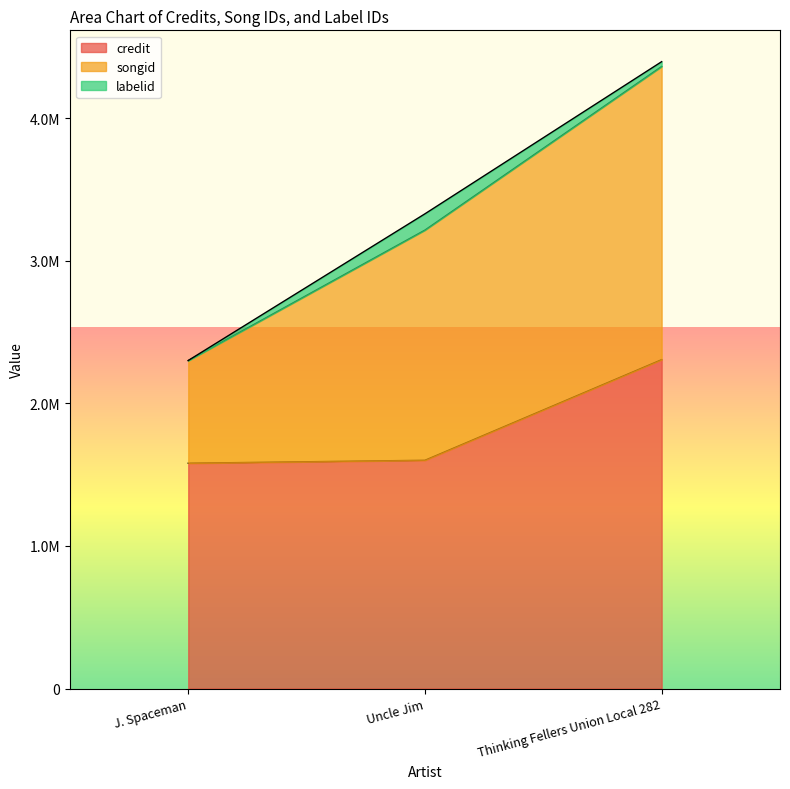

What is the label of the 2nd point from the right?

Uncle Jim